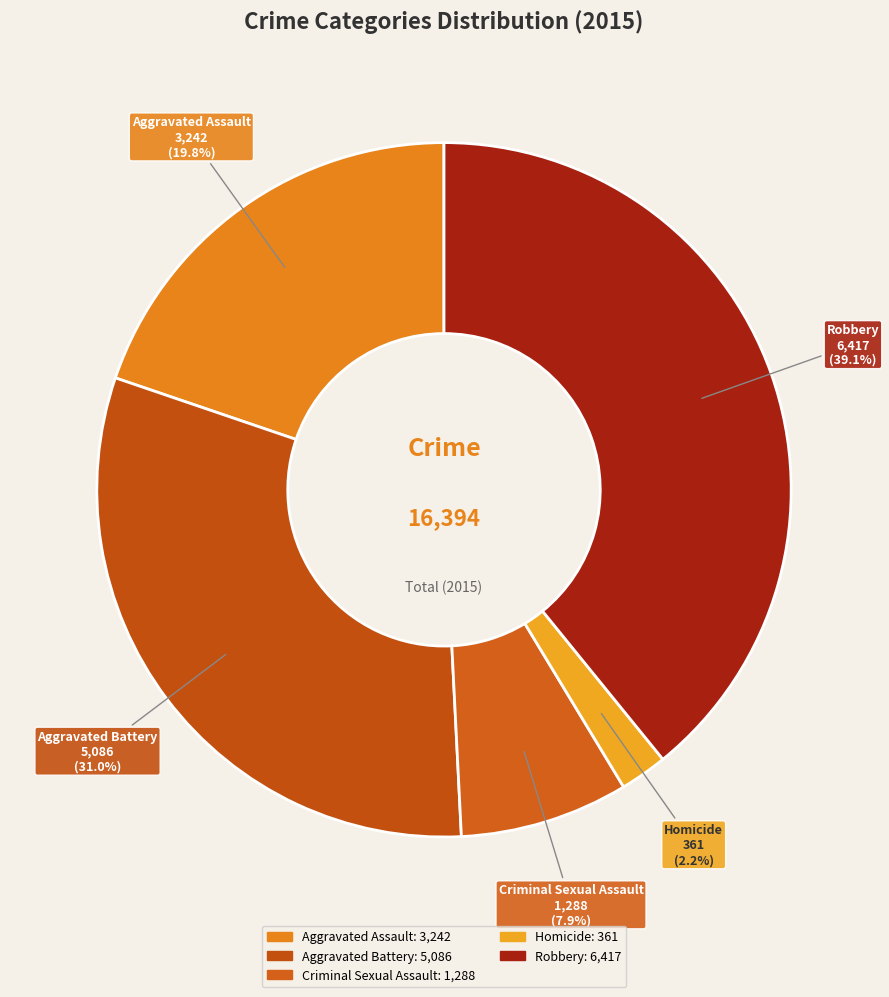

The Aggravated Battery slice represents 21% of the pie. True or false?

False